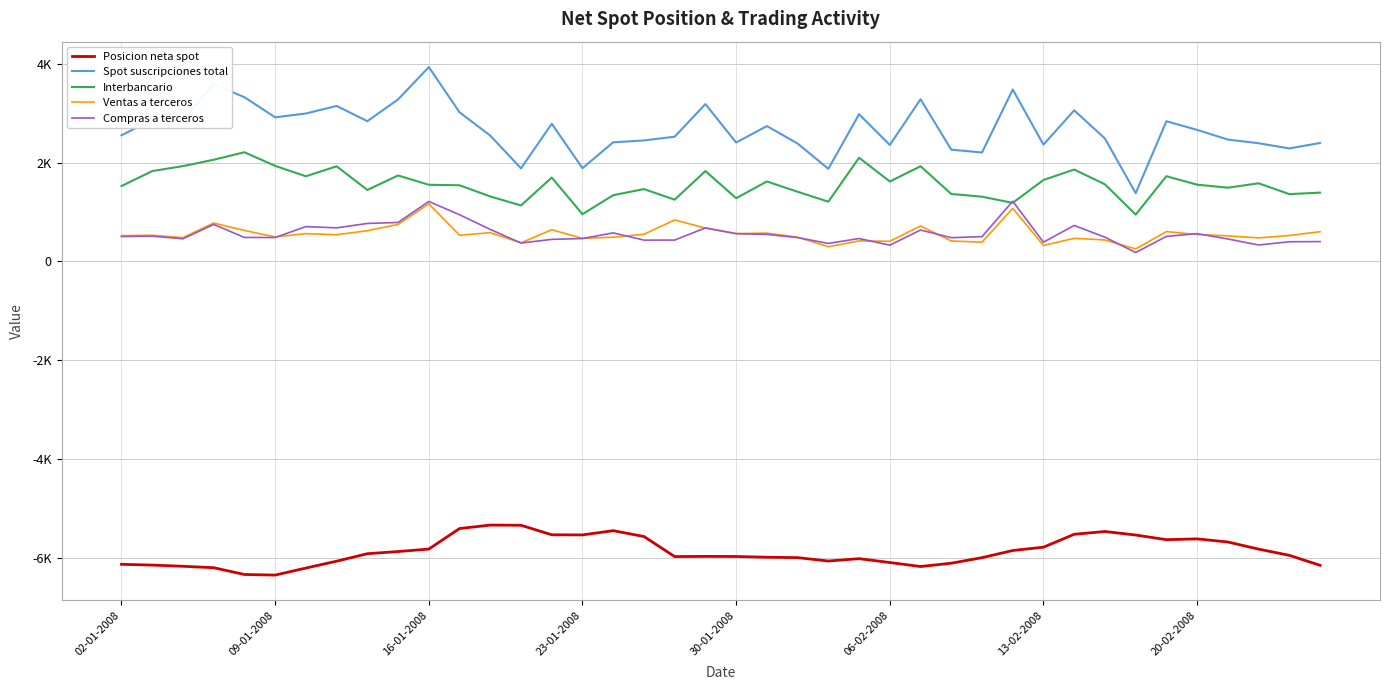

Is this an area chart (filled region under the line)?

No